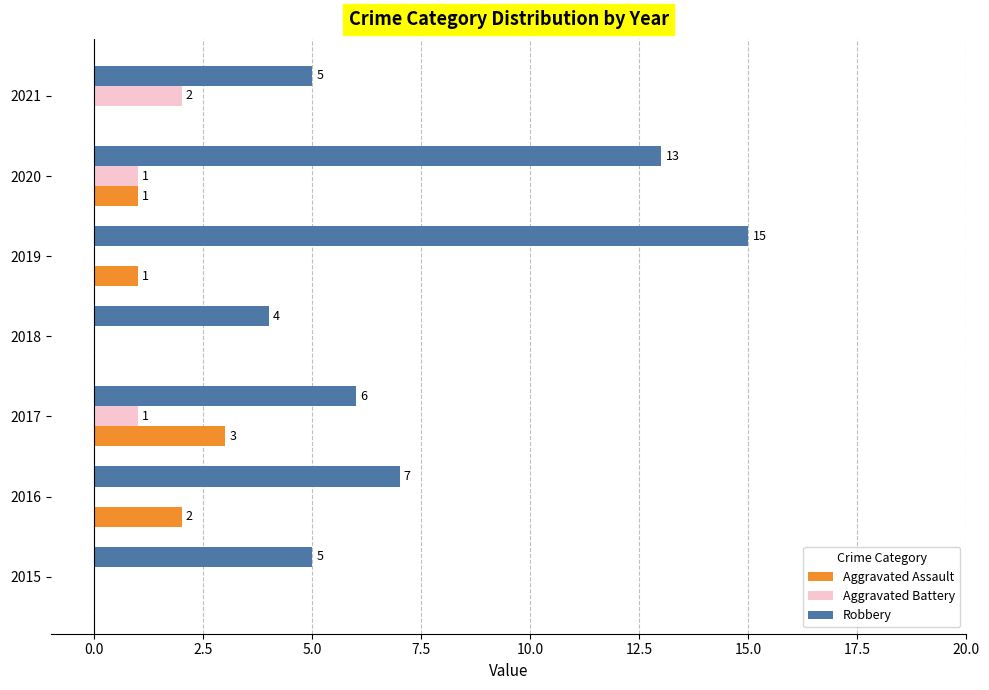

Which series changed the most between 2016 and 2020?

Robbery